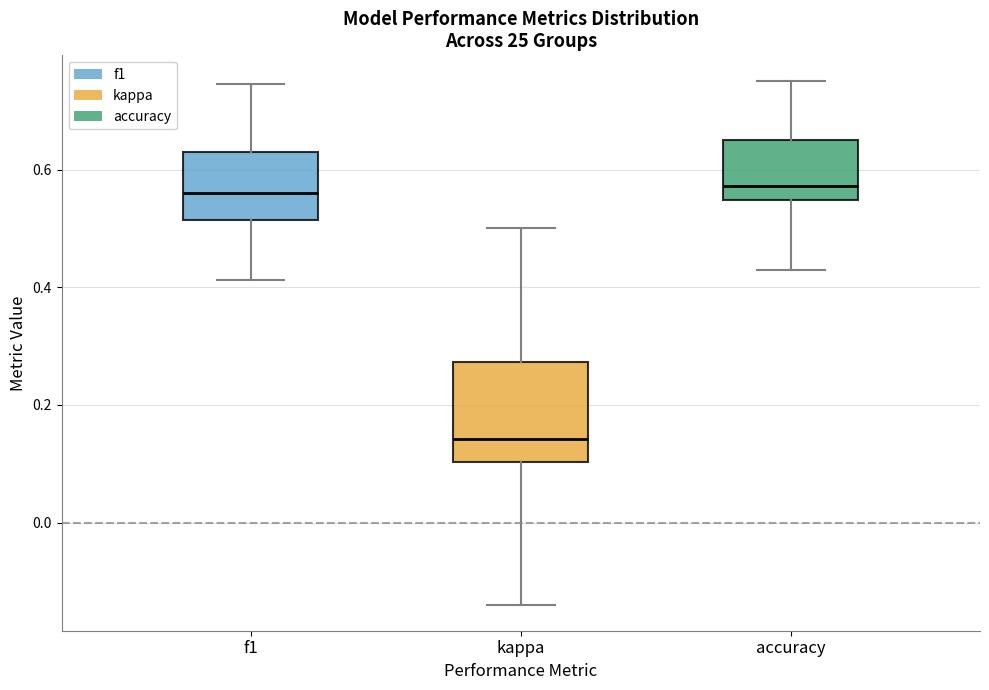

Comparing the boxes themselves (not the whiskers), which one is the tallest?

kappa